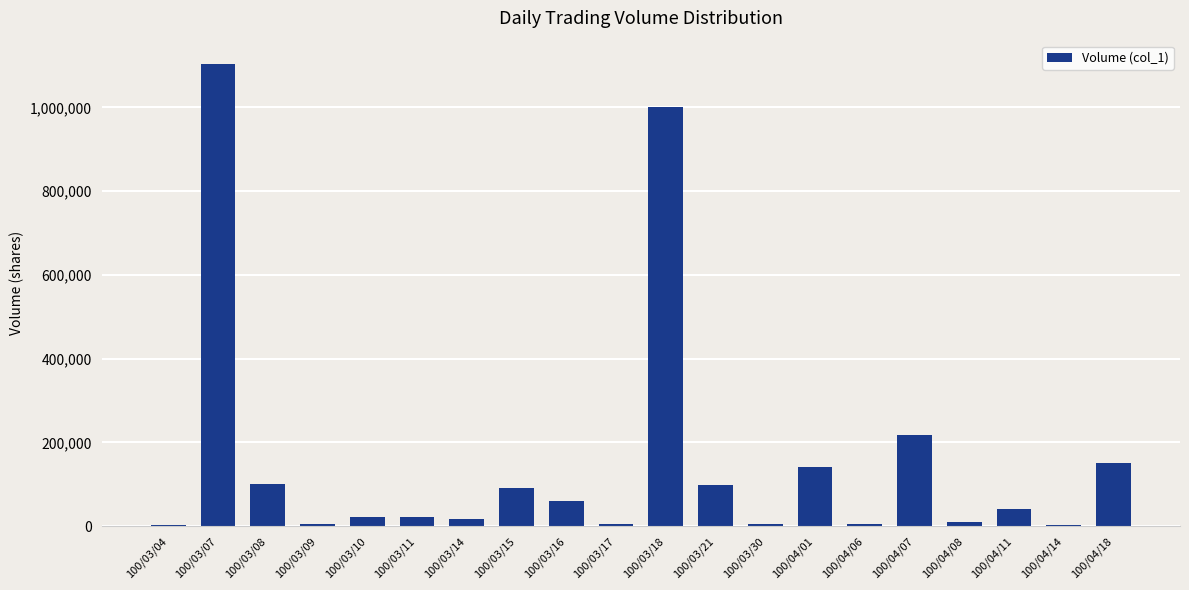

What is the sum of all values?

3098000